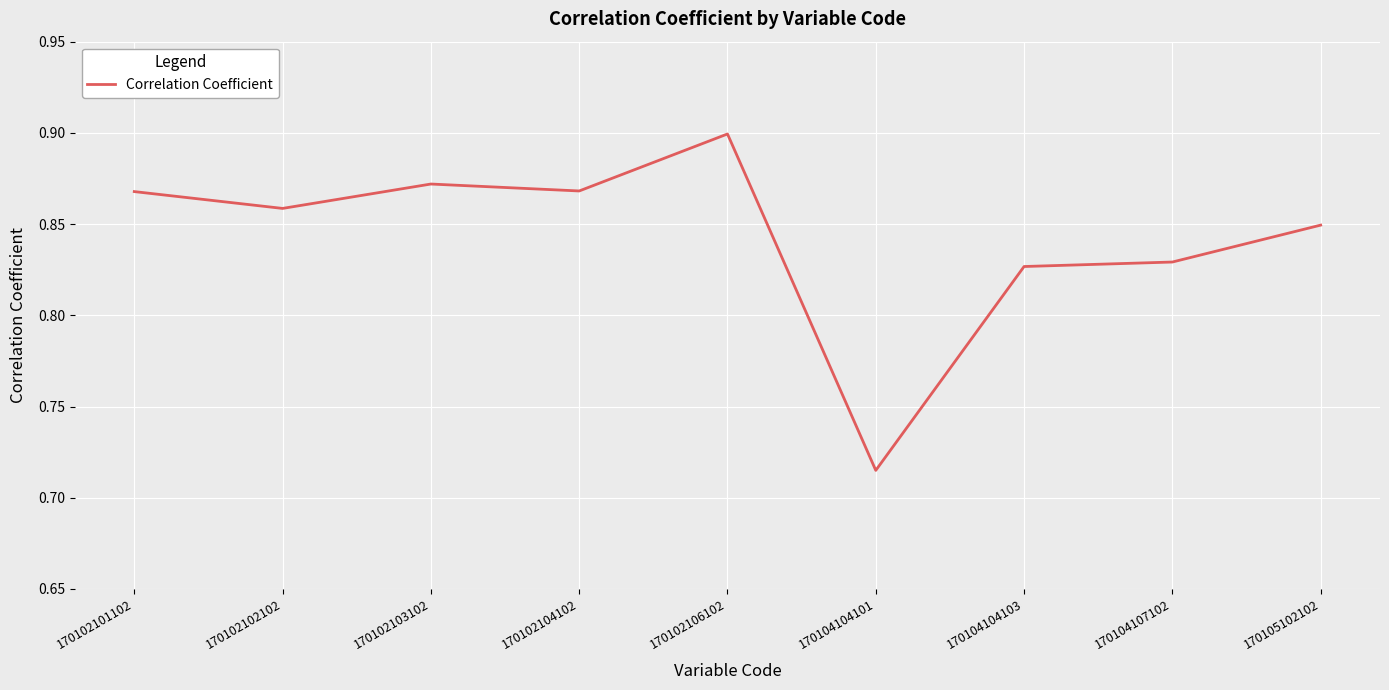

At which label is the value closest to 0?

170104104101